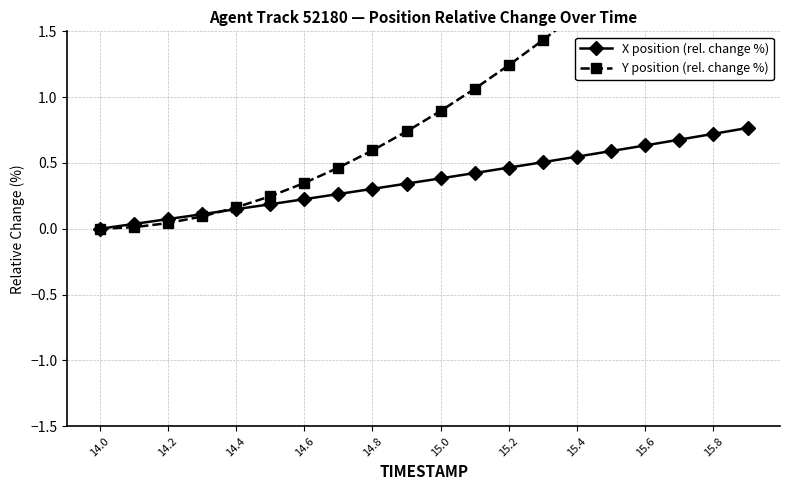

At how many categories does at least one series exceed 2?

4